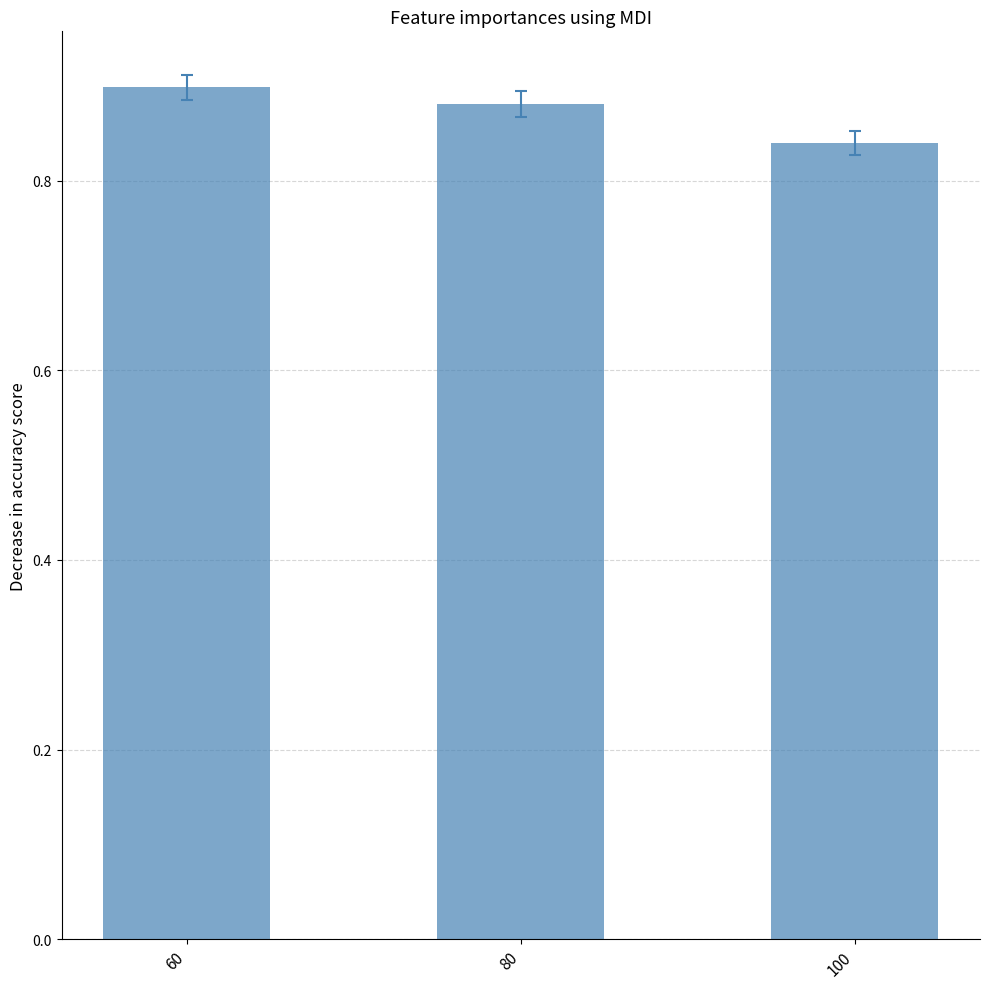

The value at 60 is 0.9. True or false?

True